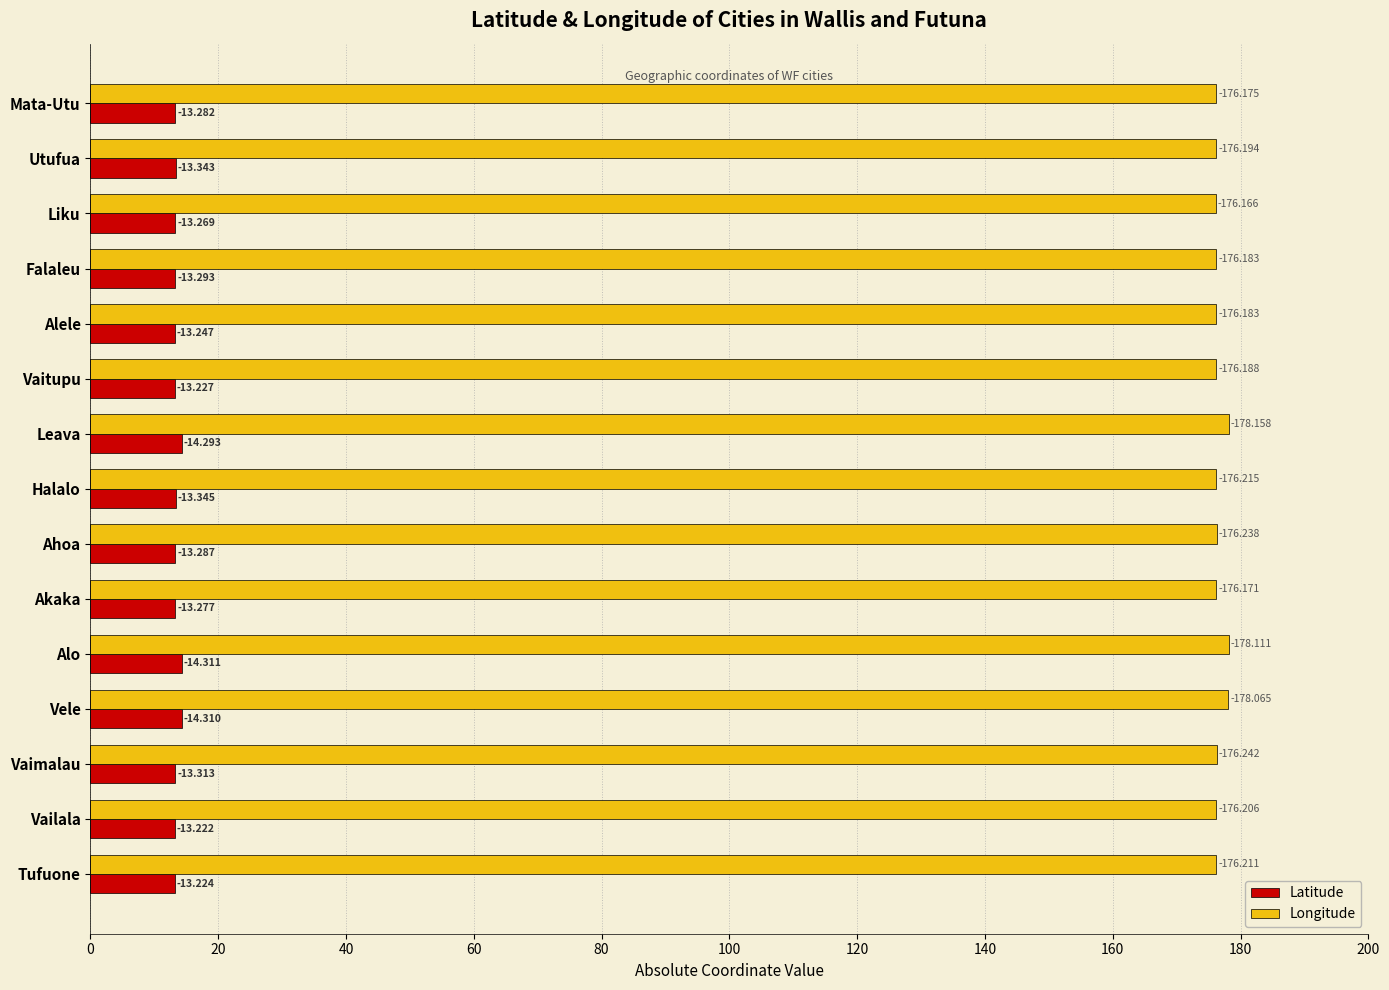

Which series has the widest spread of values?

Longitude